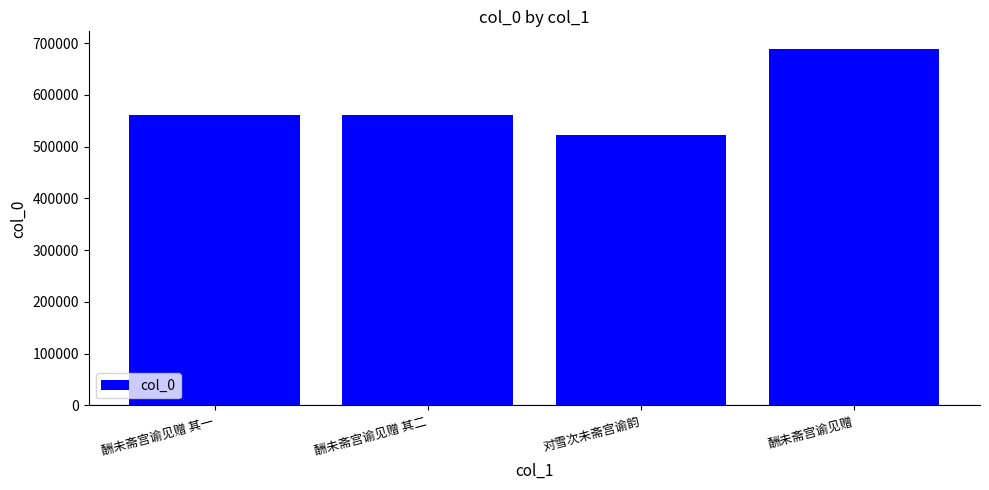

What is the average value?

583172